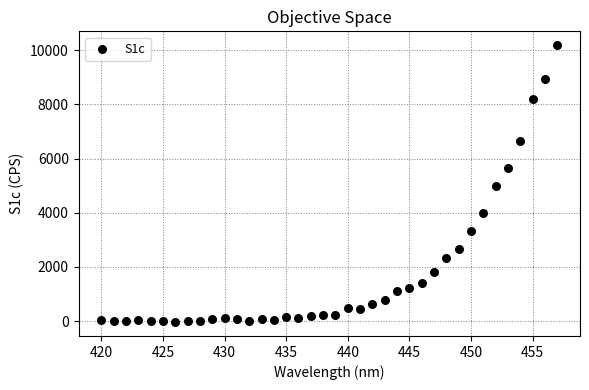

What is the range of Y values (max minus min)?

10215.0